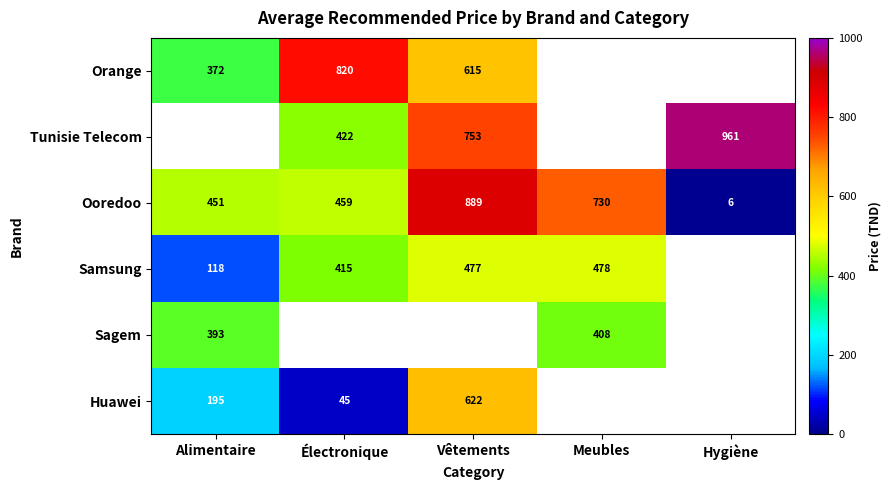

Which category has the highest value in the Ooredoo series?

Vêtements